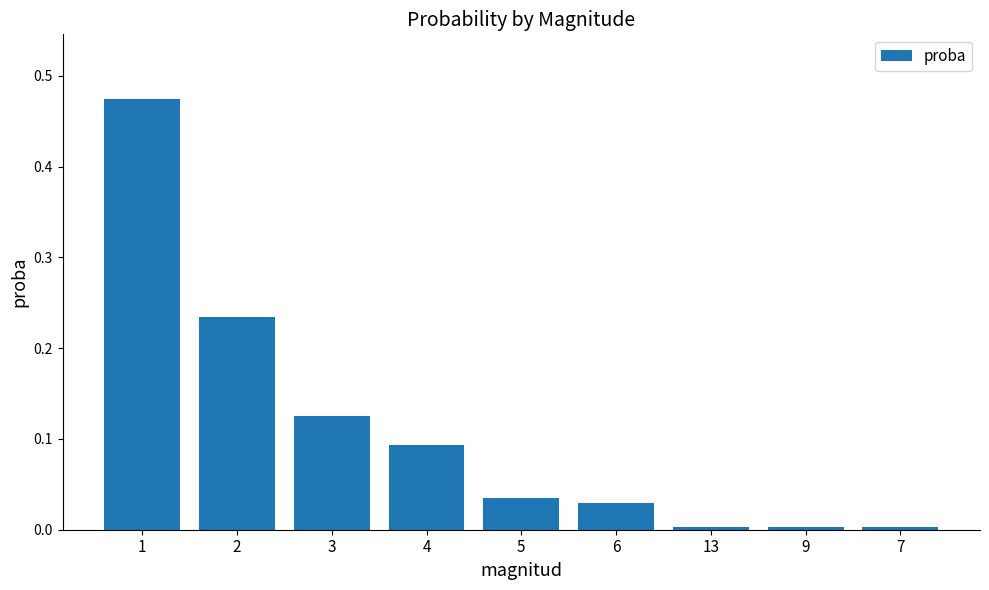

What is the change in value from 1 to 6?

-0.4